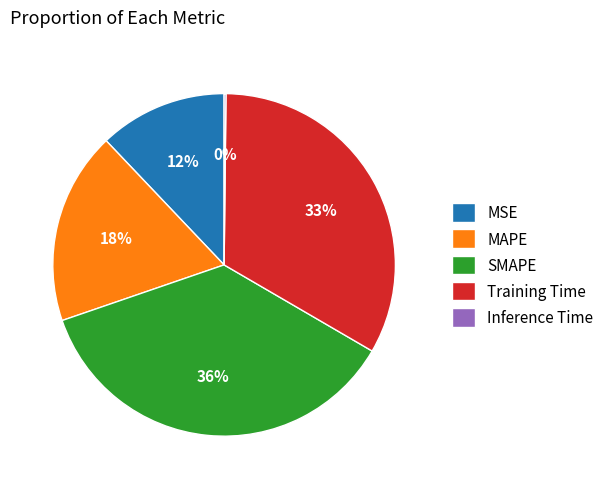

Do MAPE and SMAPE together represent more than half of the pie?

Yes